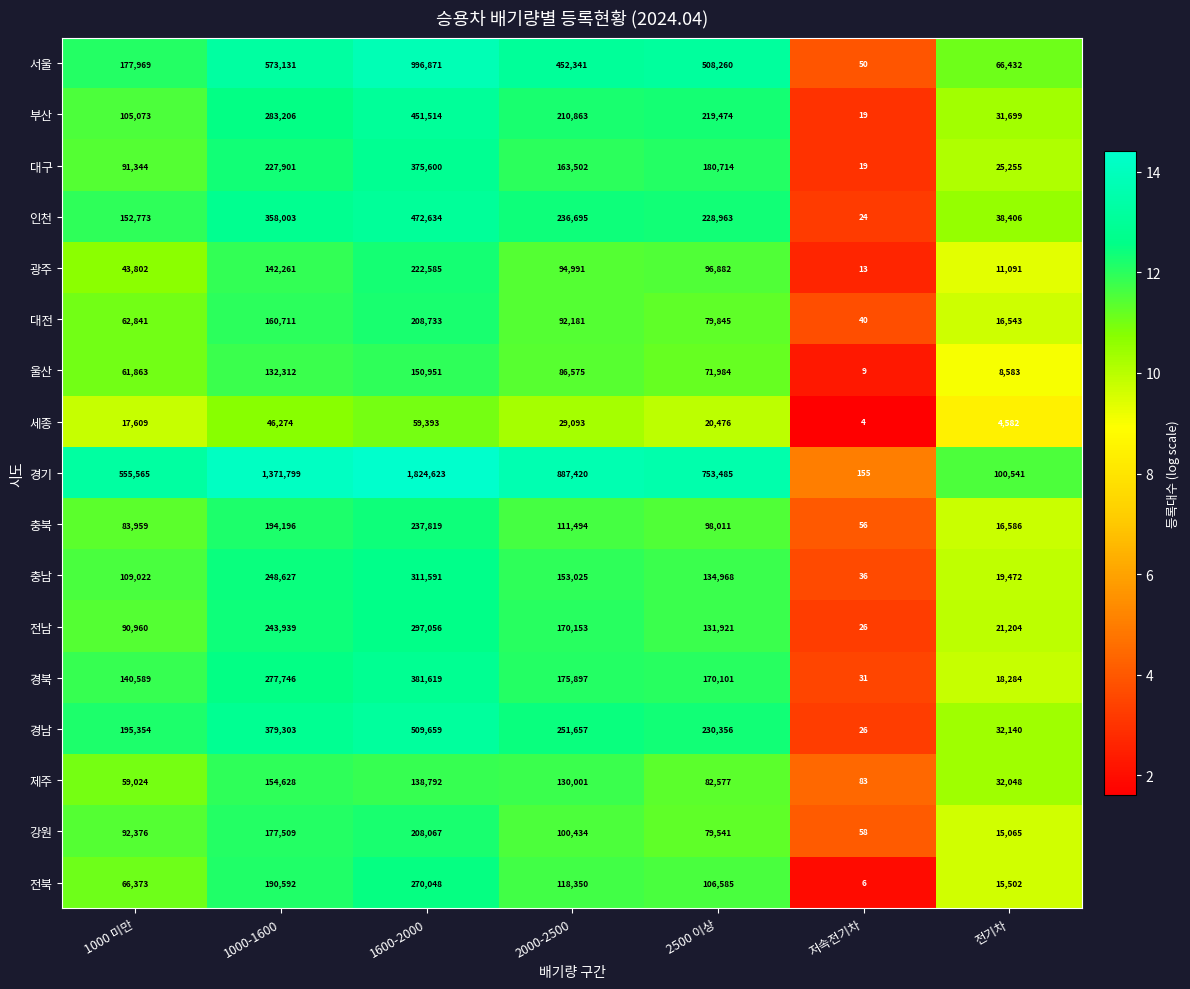

Which series has the largest total across all categories?

경기